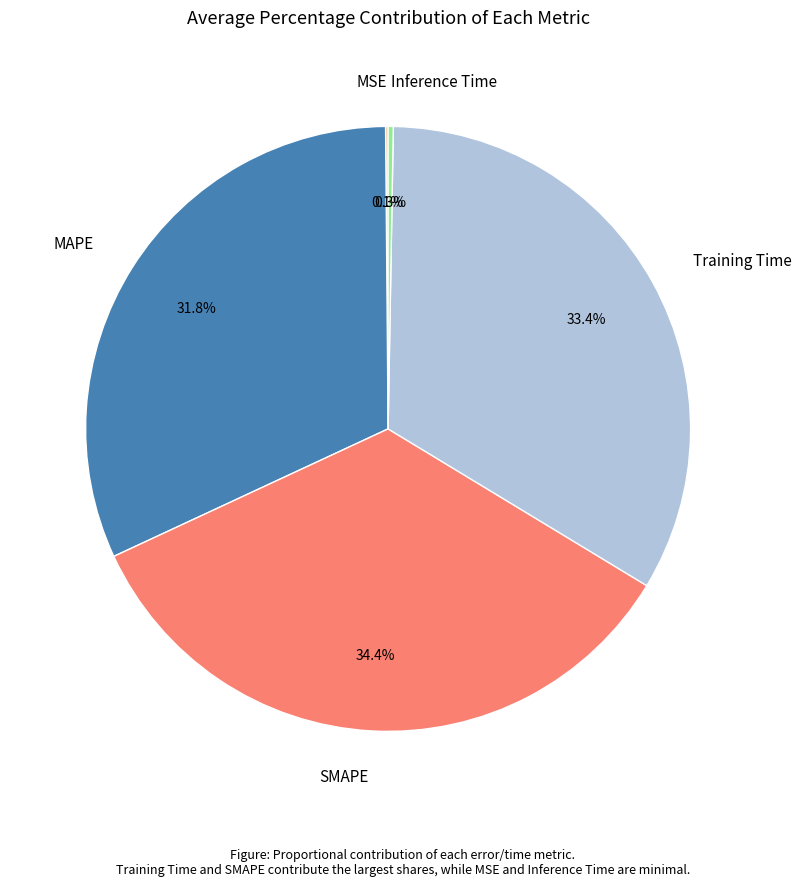

What is the largest slice in the pie chart?

SMAPE